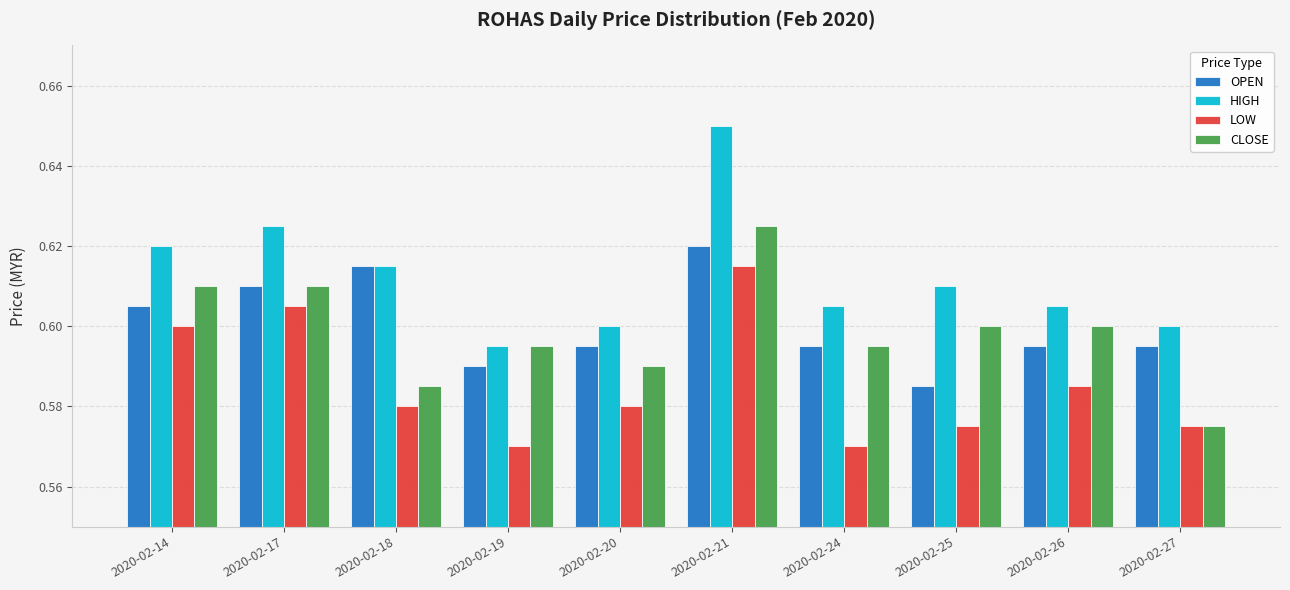

At how many categories does at least one series exceed 0?

10